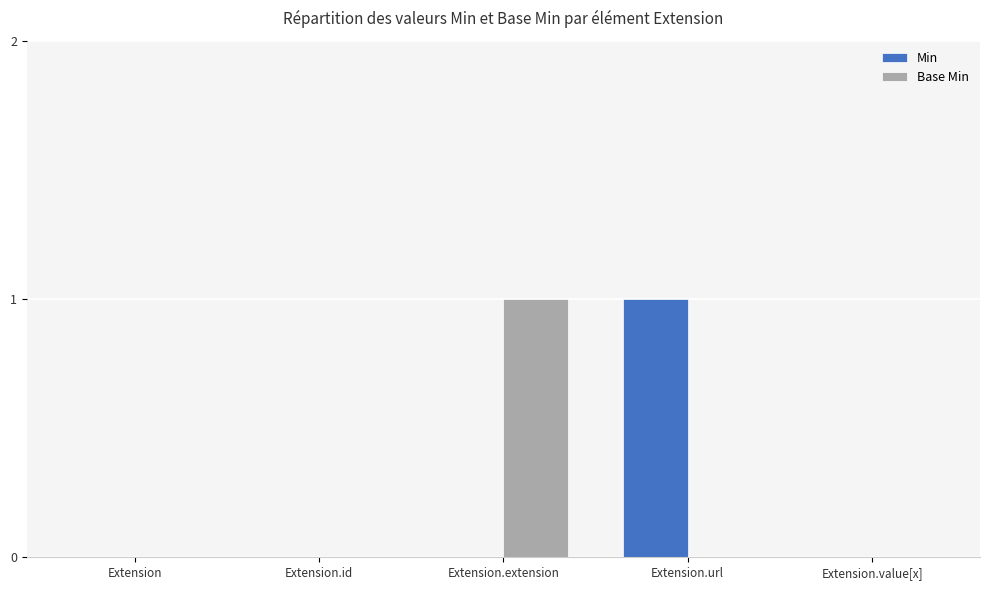

The value of Base Min at Extension.url is 0. True or false?

True